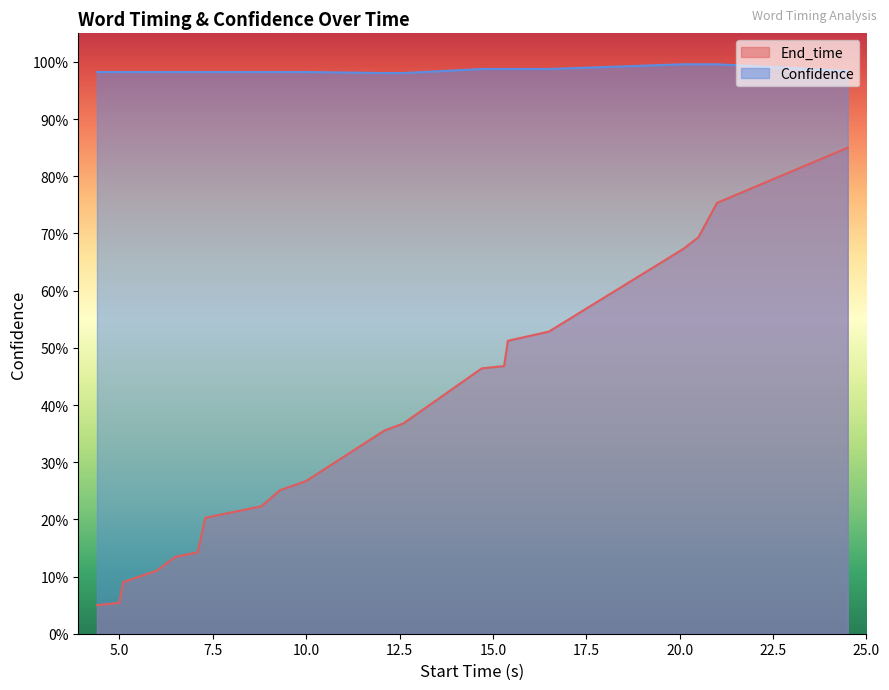

True or false: End_time has more than 1 interior local peaks.

False